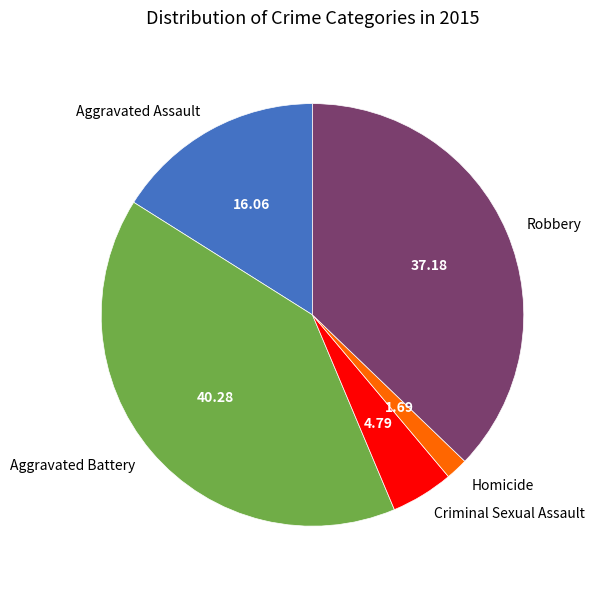

Is there a majority slice in this chart?

No